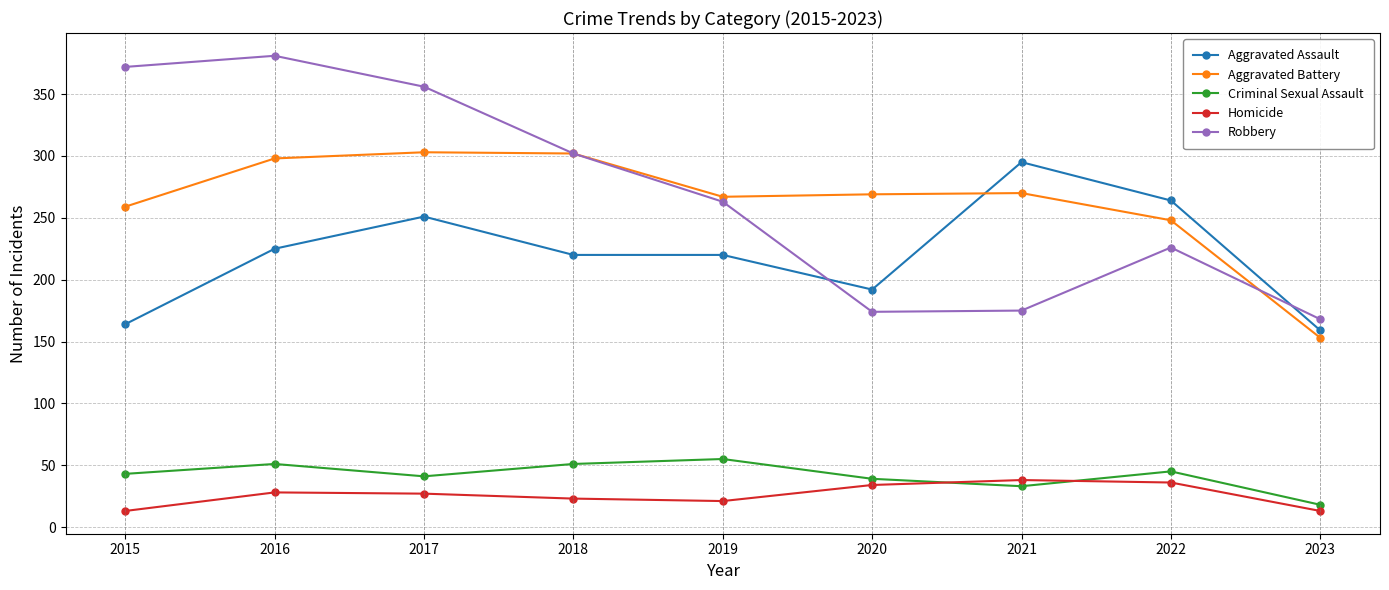

Between 2016 and 2021, which series saw the biggest shift?

Robbery